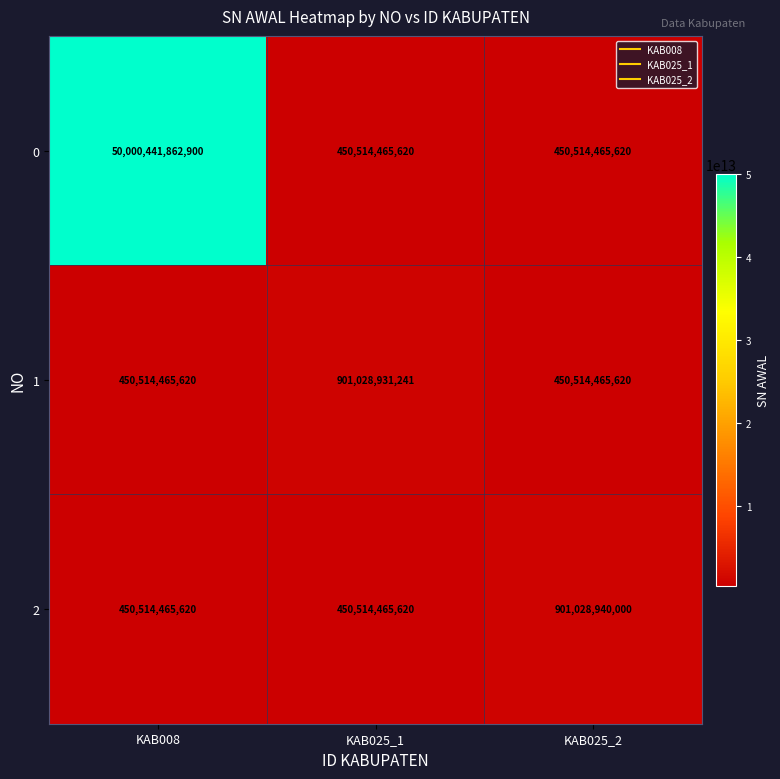

At which category does the chart reach its peak across all series?

KAB008